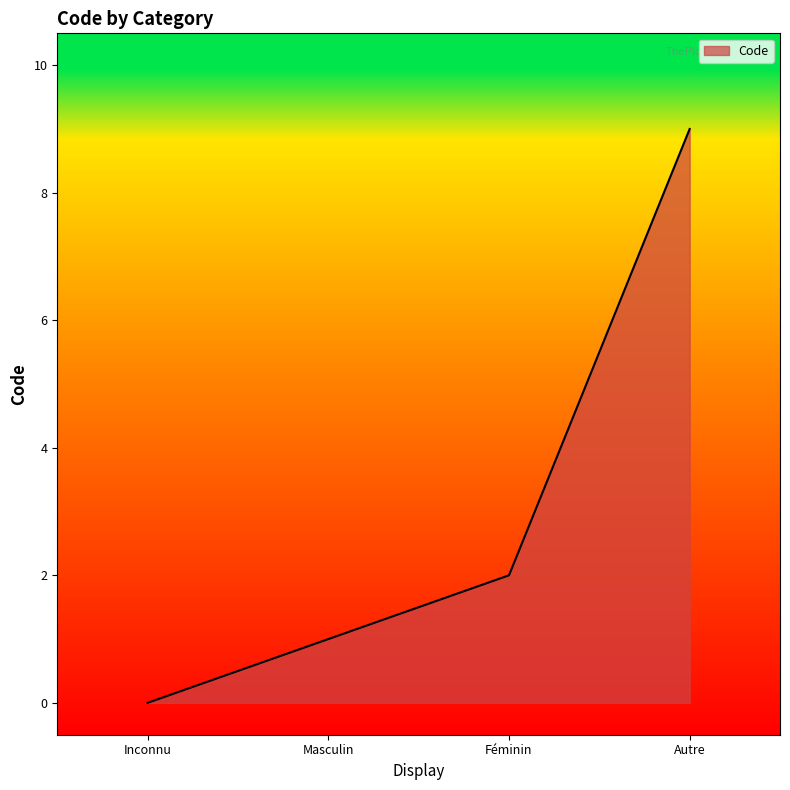

The chart shows a value of 2 at Féminin. True or false?

True